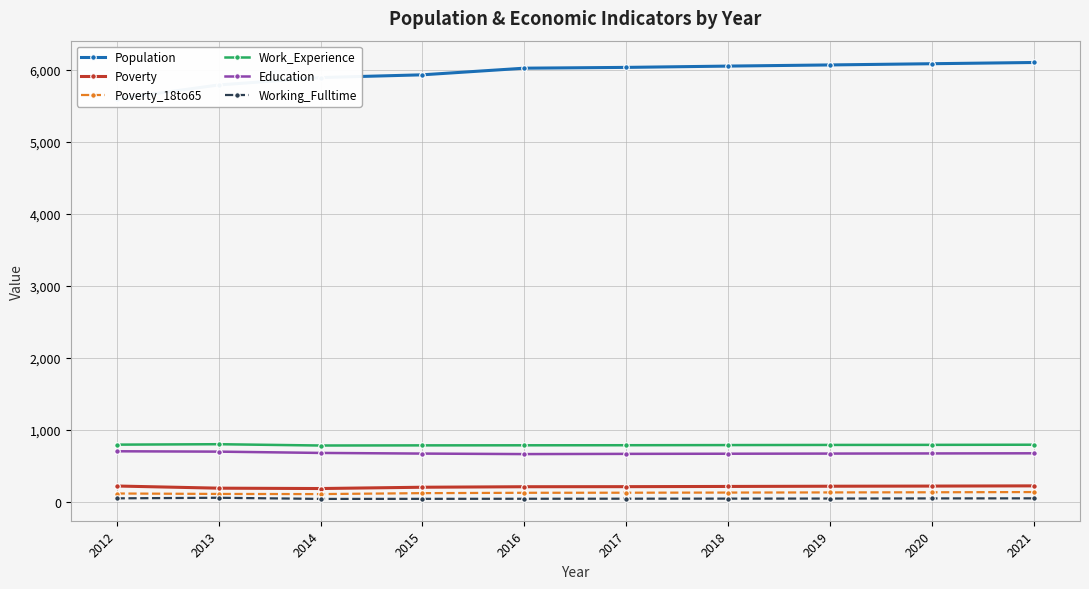

What is the value of the Poverty_18to65 point at the 9th from the left?

134